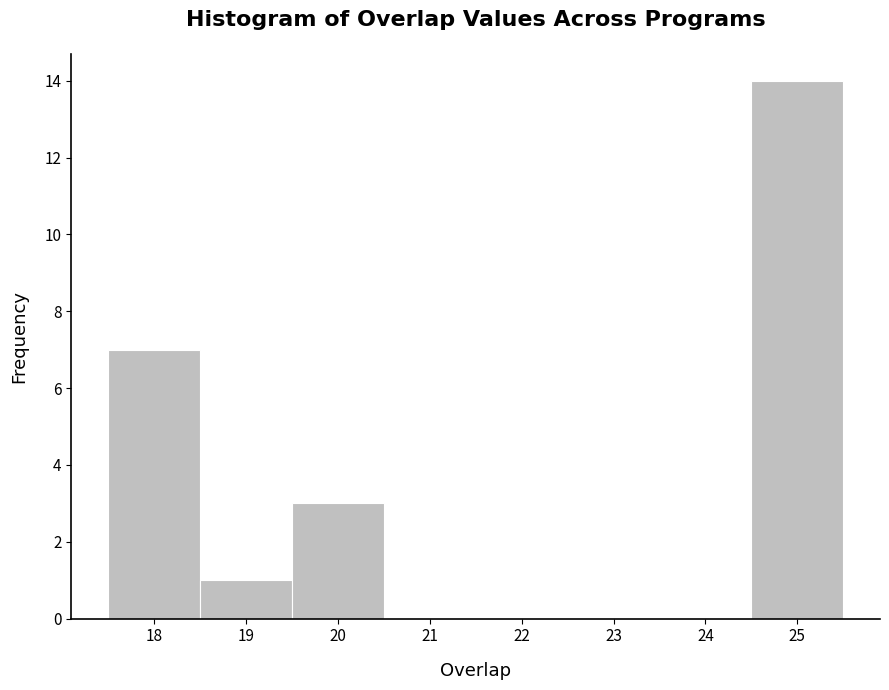

Reading left to right, list every bar in this chart as the range it spans on the x-axis followed by its height. The values are not printed on the chart, so give them approximately, as read against the axis.

17.5 to 18.5: 7
18.5 to 19.5: 1
19.5 to 20.5: 3
20.5 to 21.5: 0
21.5 to 22.5: 0
22.5 to 23.5: 0
23.5 to 24.5: 0
24.5 to 25.5: 14